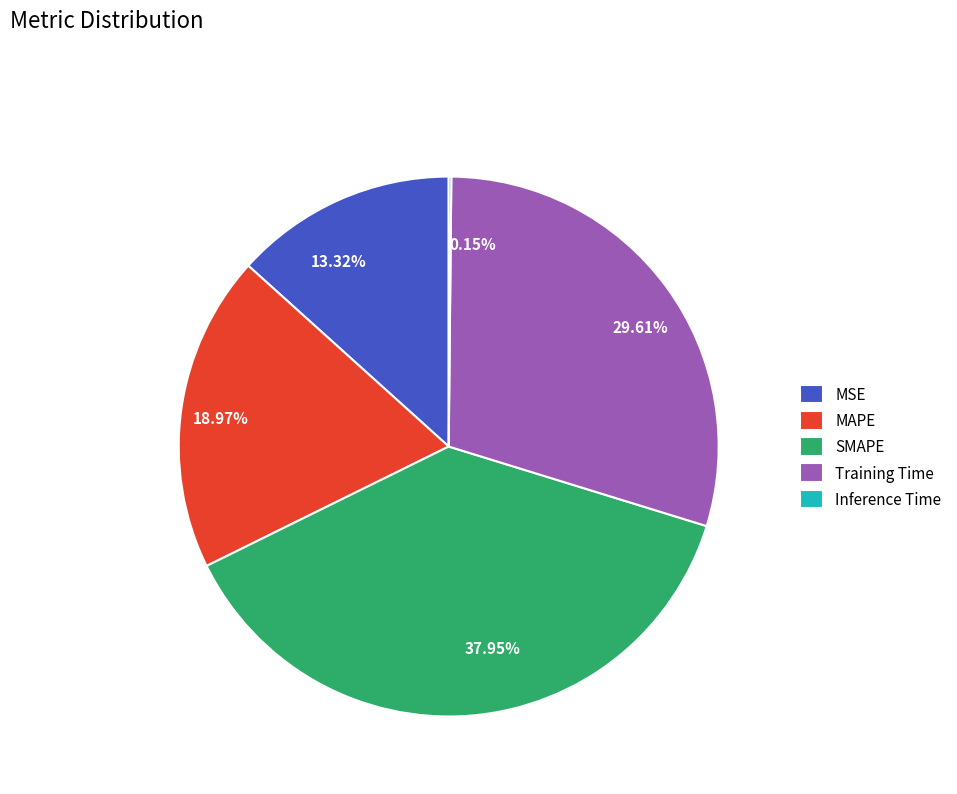

How much of the chart is everything except Training Time?

70.4%